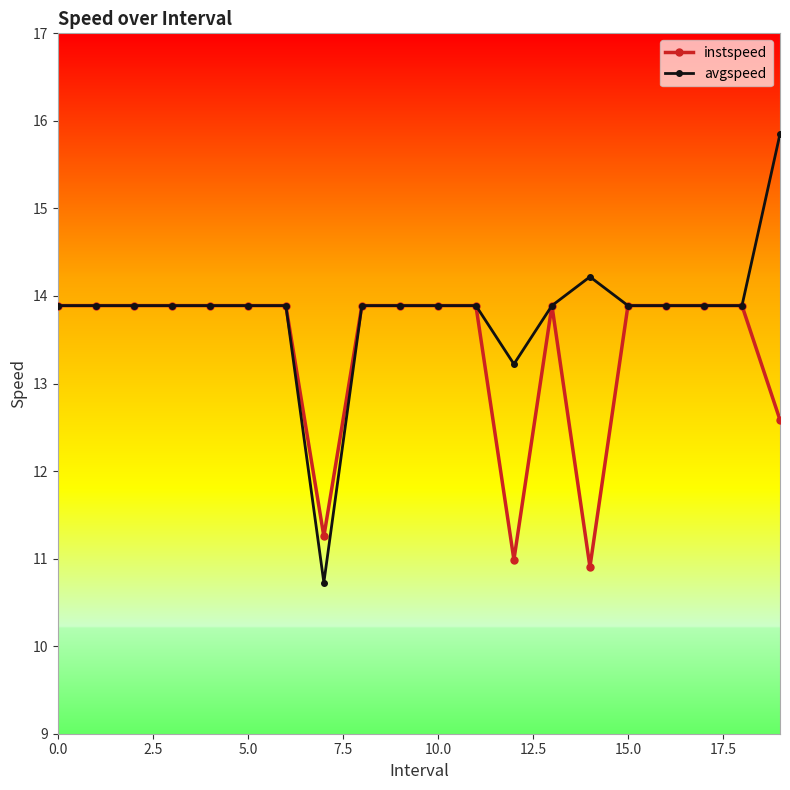

What is the minimum value shown in the chart?

10.7